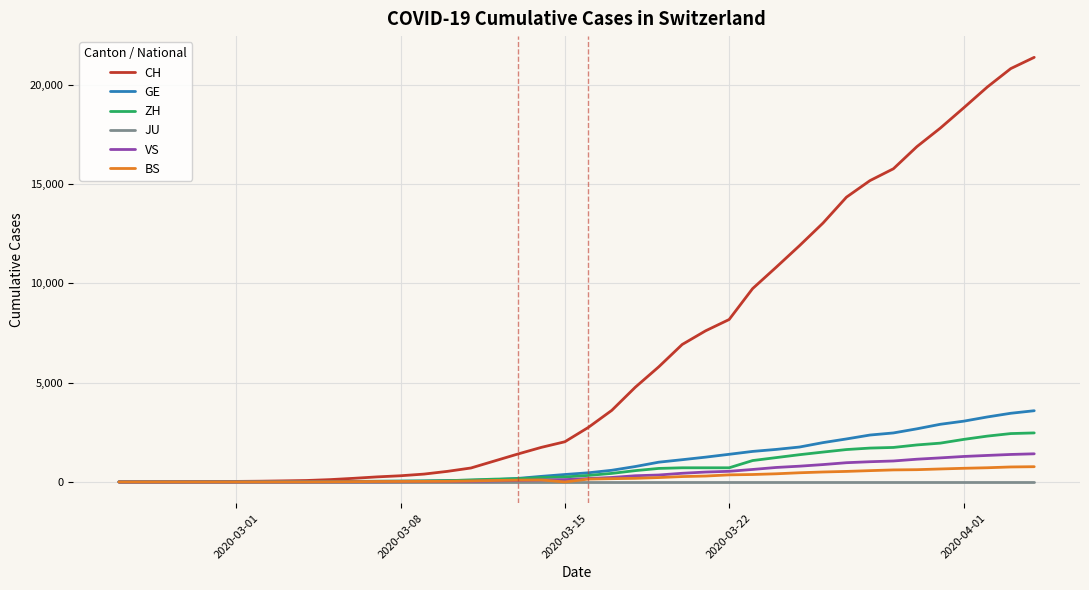

What is the highest value of the ZH series?

2467